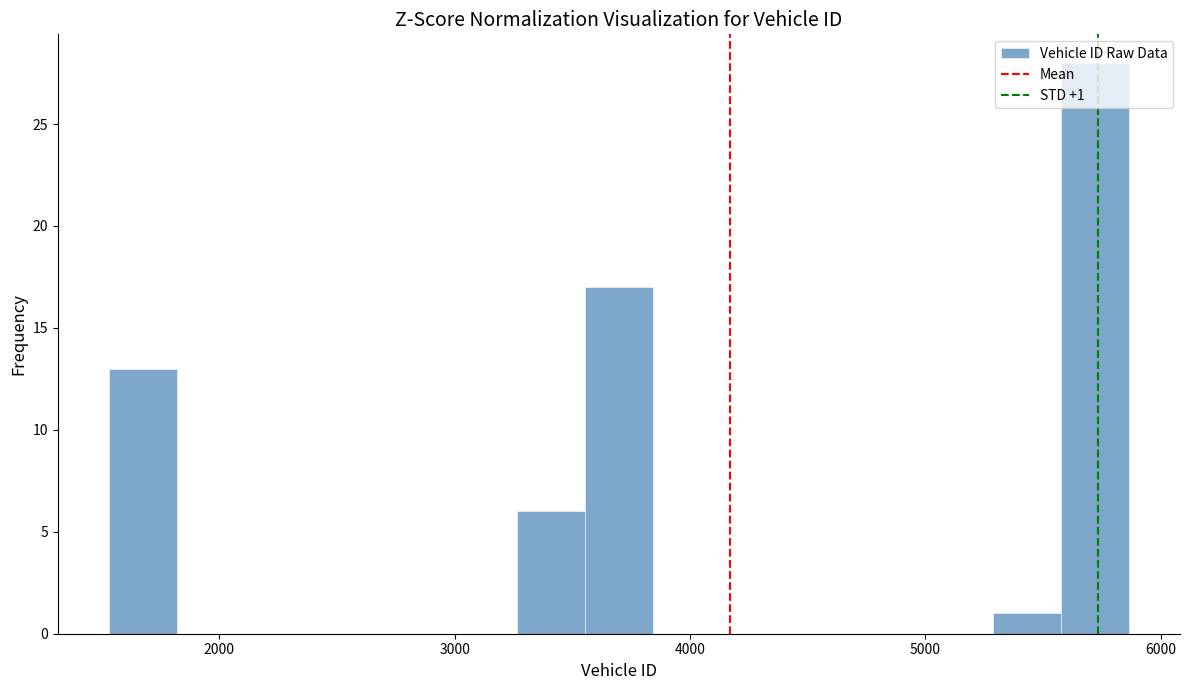

Around what value on the x-axis is the tallest bar? Give the approximate position of its centre, as read against the axis.

5700